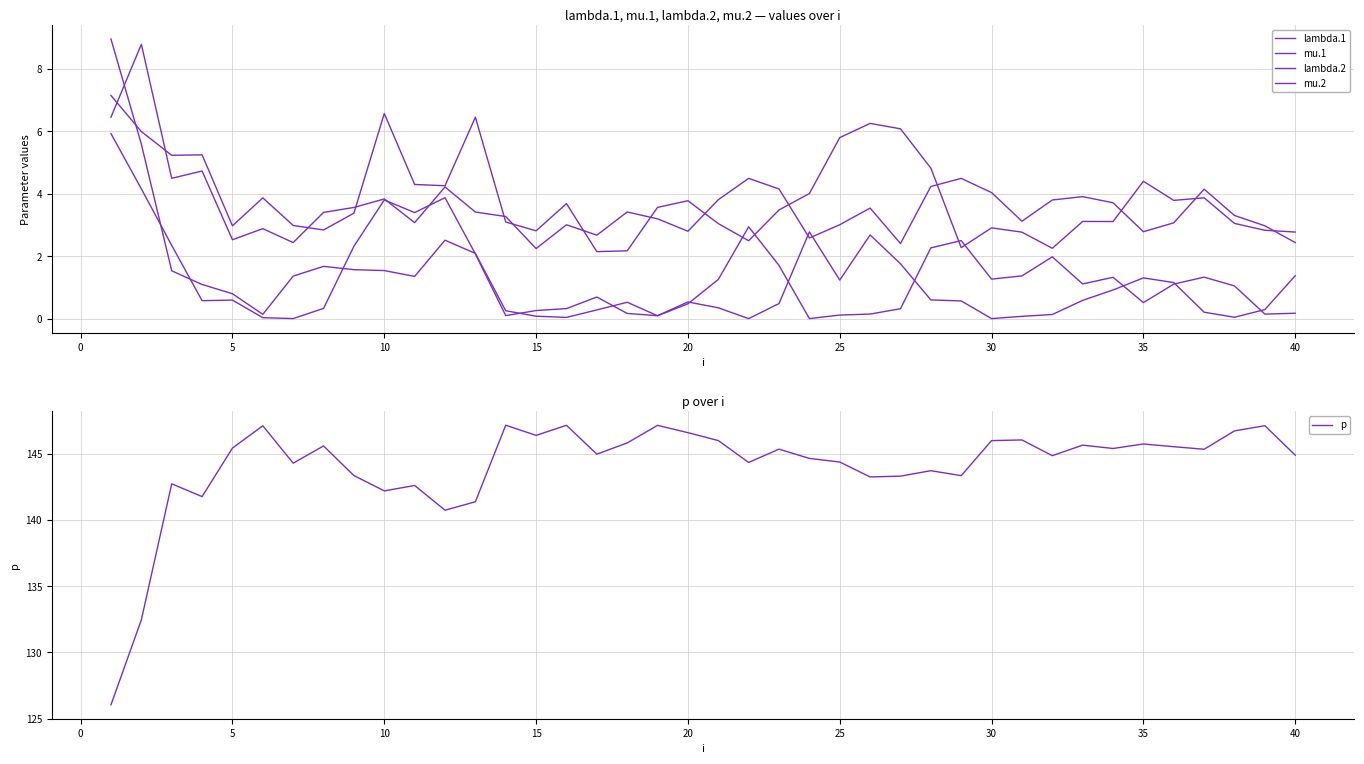

True or false: p has a value of 146.0 at 30.

True